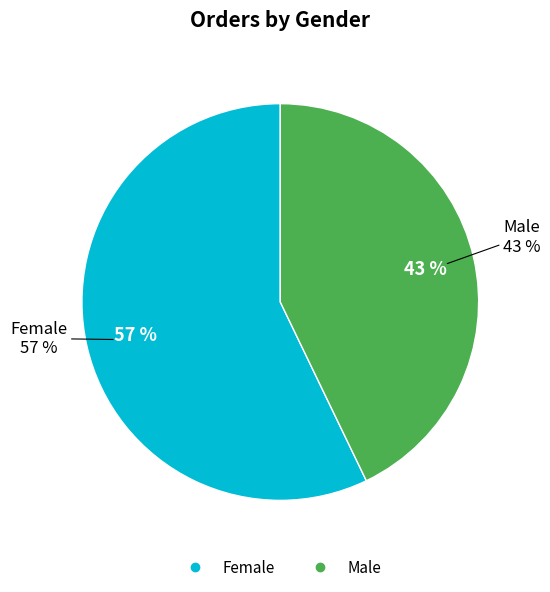

What is the smallest slice in the pie chart?

Male